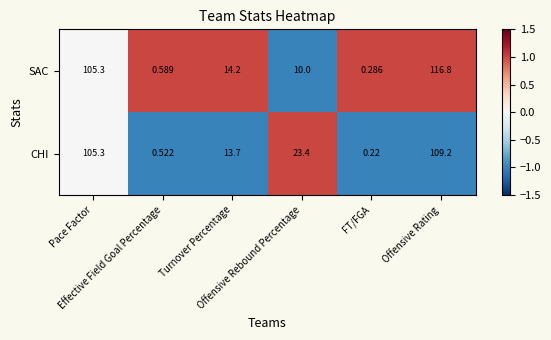

Rank the series by their maximum value, from highest to lowest.

SAC, CHI